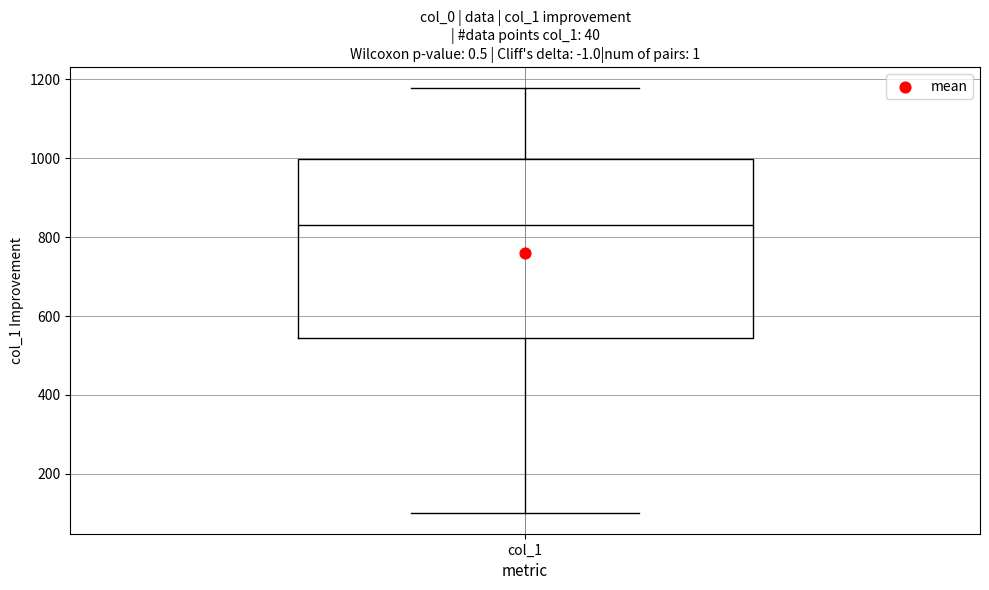

Read this box plot against the y-axis: the position of the median line, the range covered by the box, and the ends of both whiskers. The values are not printed on the chart, so give them approximately, as read against the axis.

median 840, box 540 to 1000, whiskers 100 to 1180